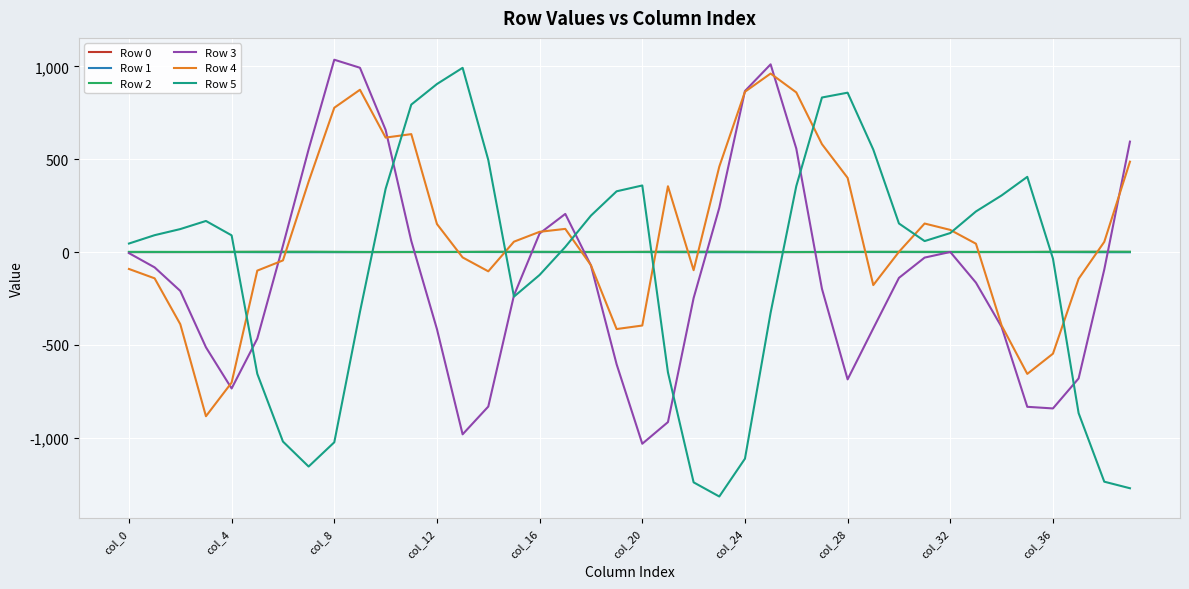

Which series has the widest spread of values?

Row 5